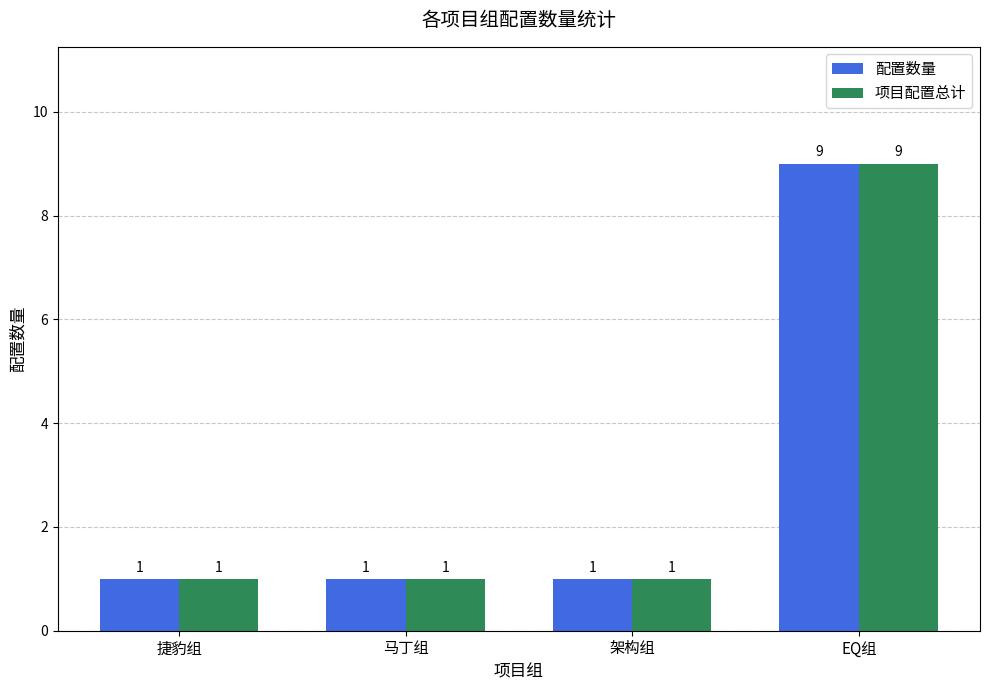

True or false: 配置数量 has a value of 1 at 捷豹组.

True